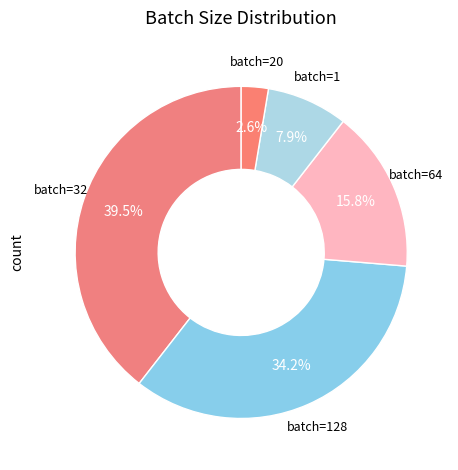

Count the number of slices in the pie.

5